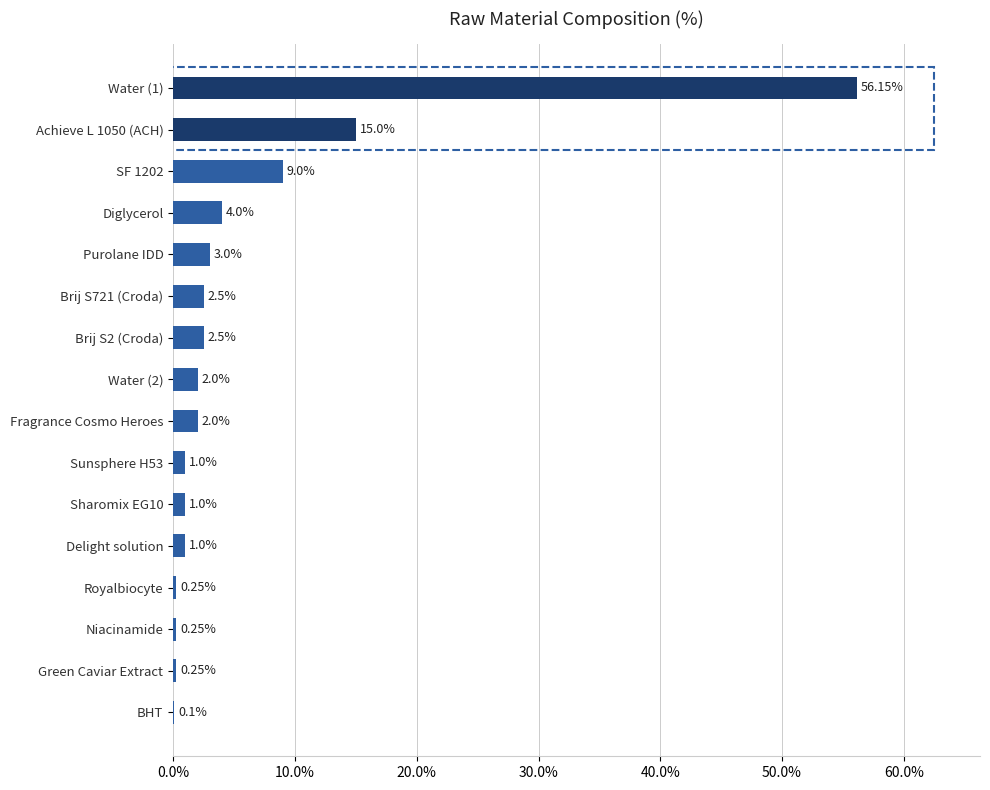

Which has a higher value, Delight solution or Royalbiocyte?

Delight solution